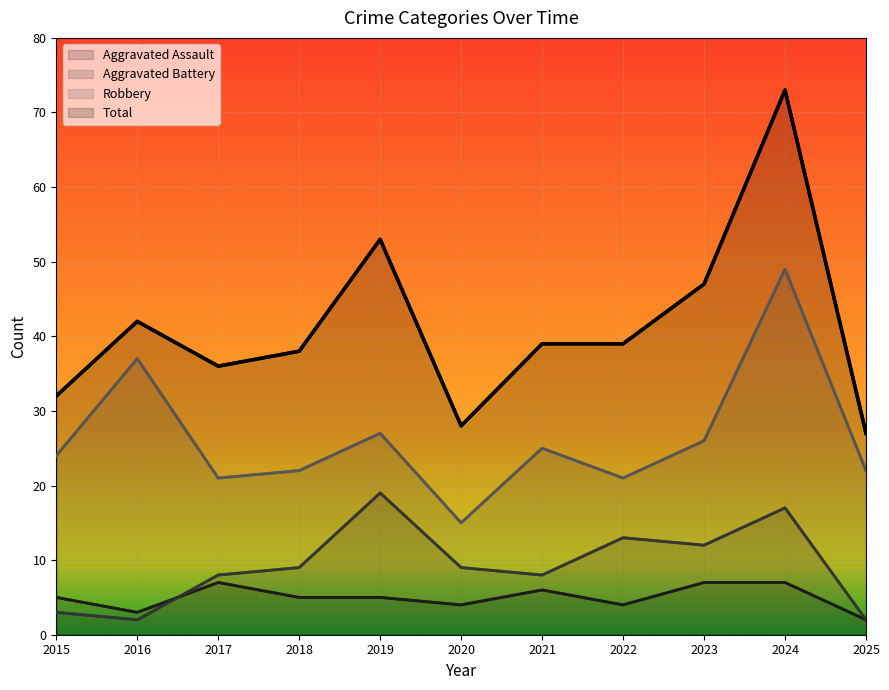

Which series has the largest total across all categories?

Total